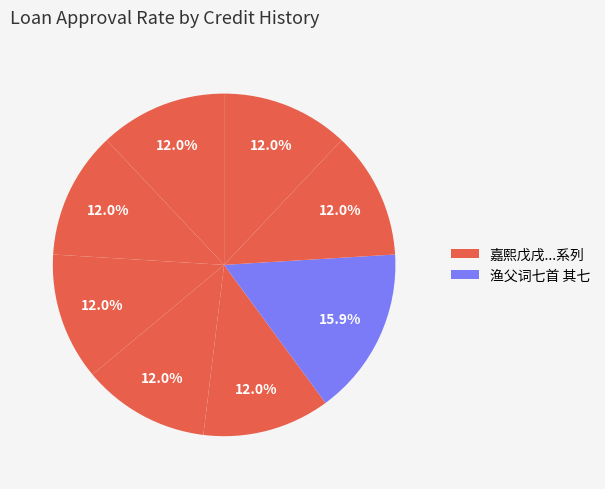

How many slices are in this pie chart?

8